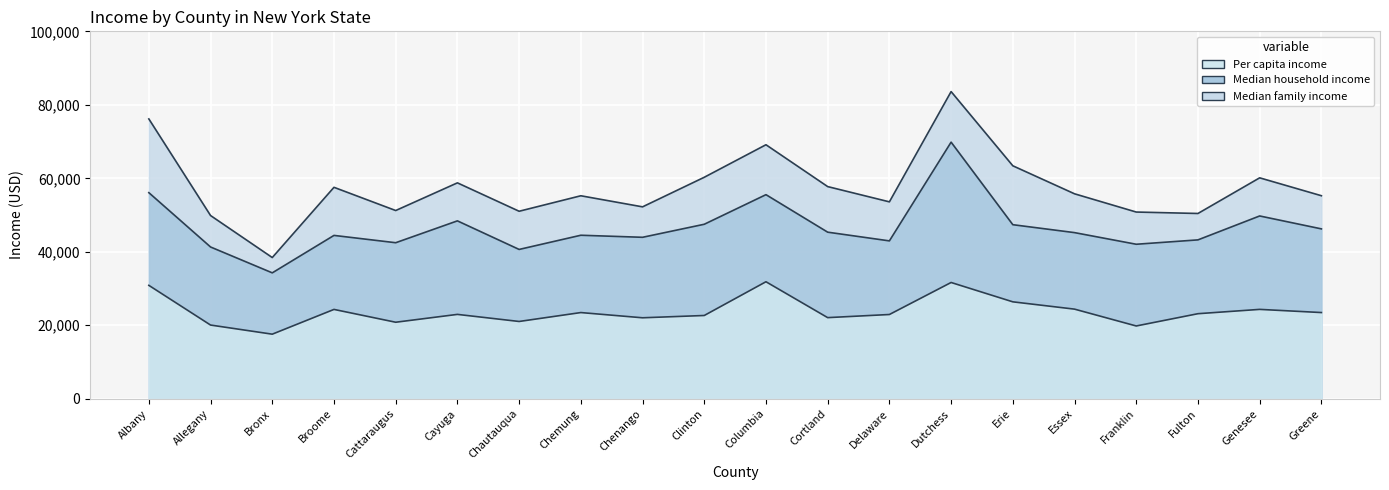

Which series has the largest total across all categories?

Median family income